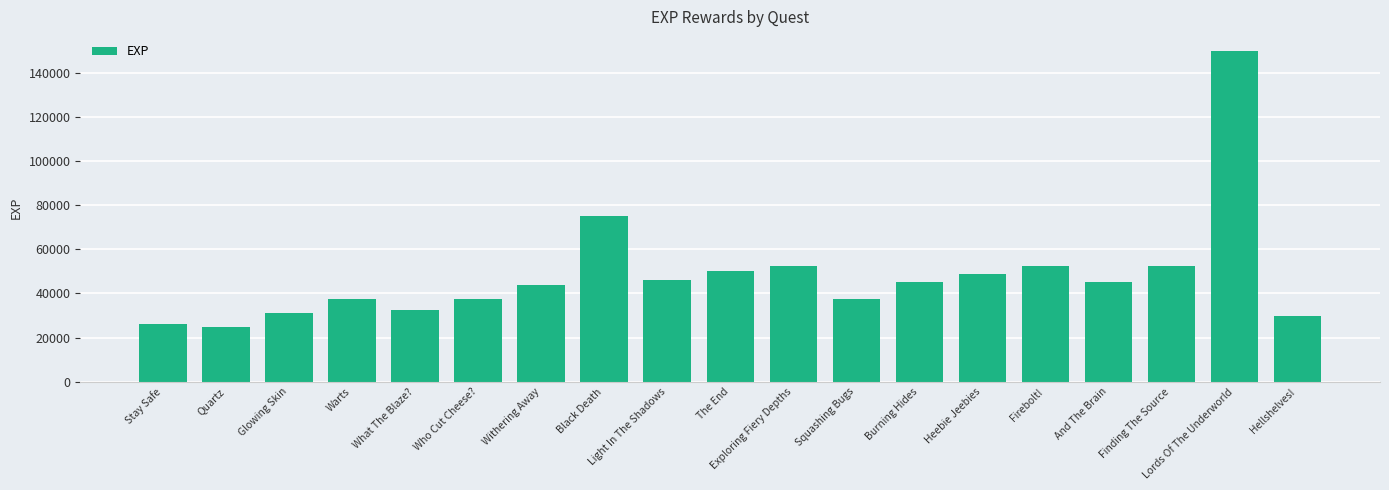

At which label is the value closest to 87500?

Black Death